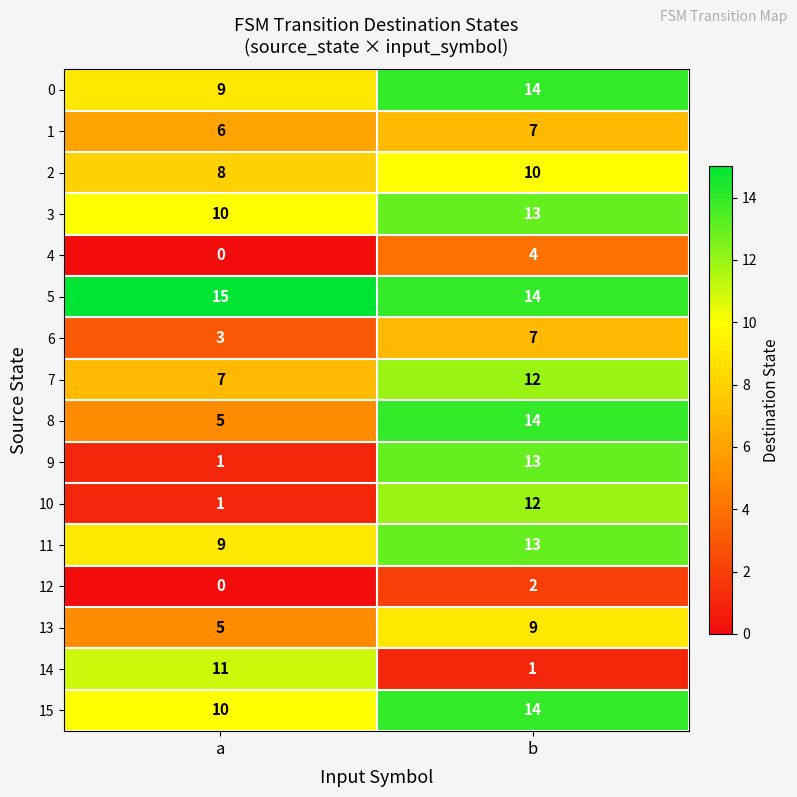

Is the value of 13 at b greater than the value of 3 at b?

No